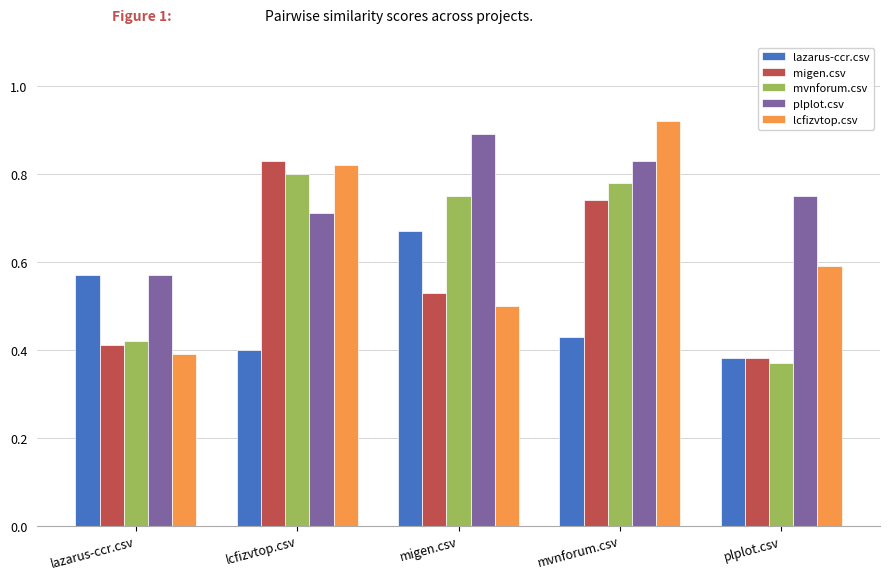

Count the mvnforum.csv values in the range 0 to 1.

5